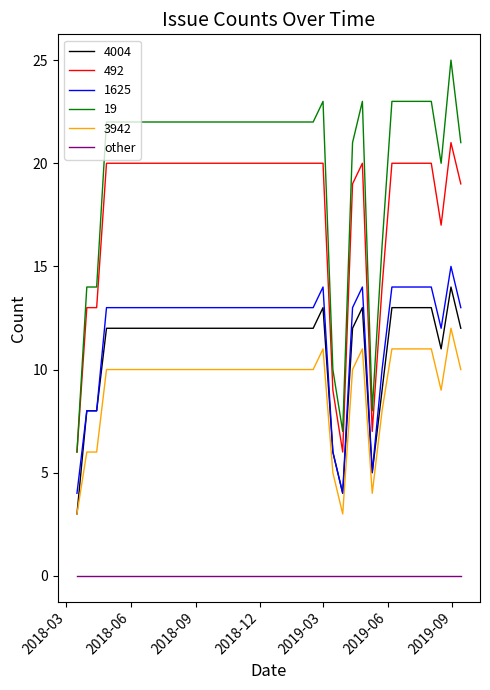

Which series has the widest spread of values?

19